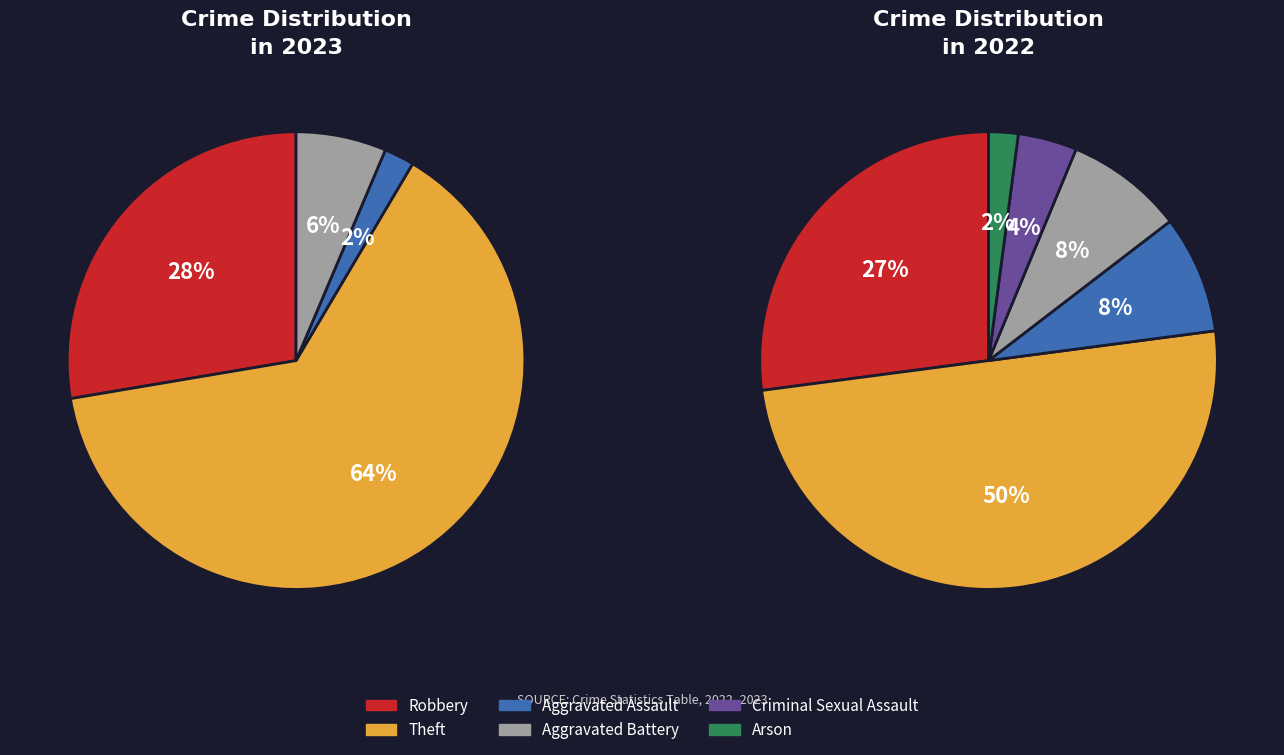

To the nearest percent, what is the average slice percentage?

17%